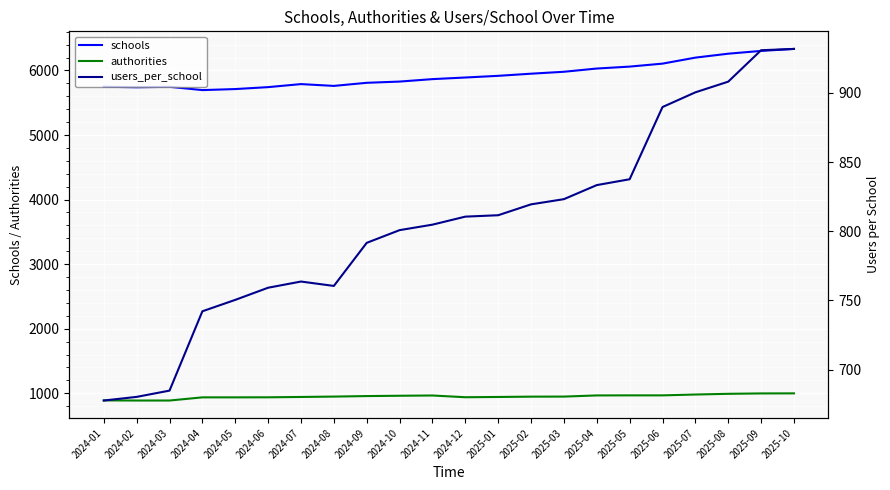

How many interior local peaks does the authorities series have?

1